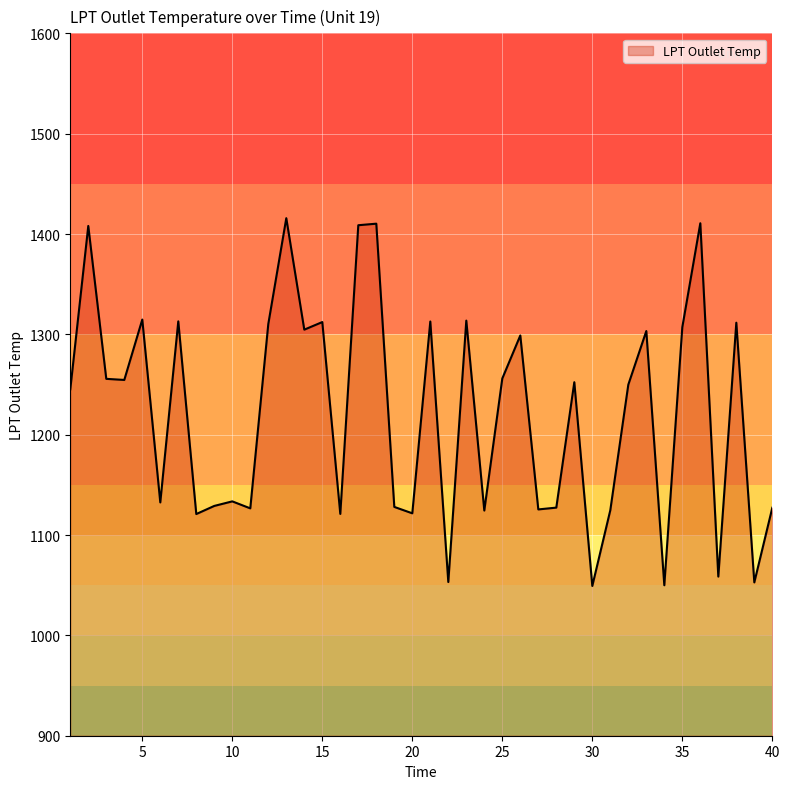

What is the maximum value shown in the chart?

1415.8